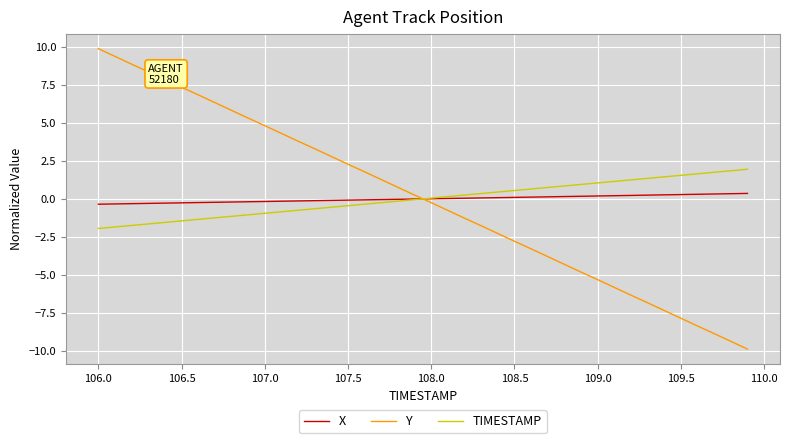

Rank the series by their maximum value, from highest to lowest.

Y, TIMESTAMP, X